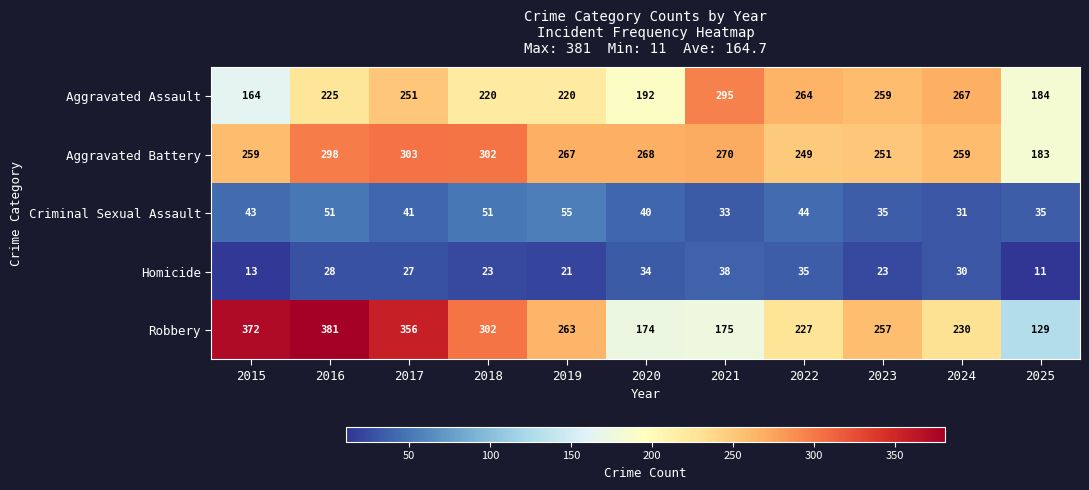

What is the greatest value displayed?

381